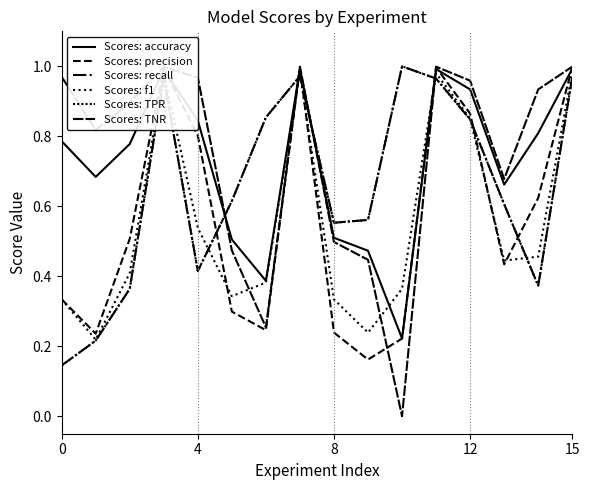

Does the chart display data point markers on the line(s)?

No